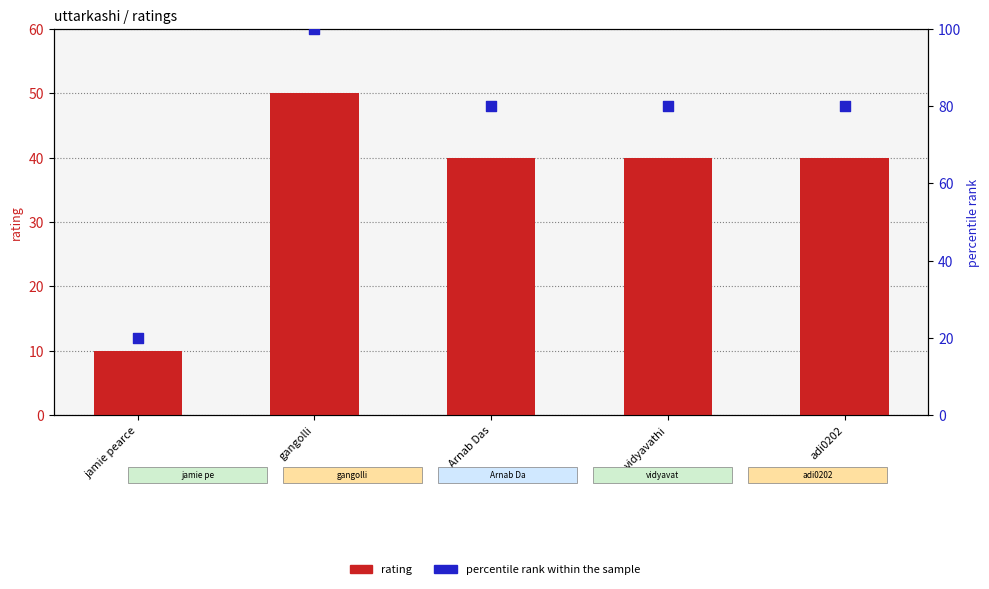

Which series has the largest total across all categories?

percentile rank within the sample